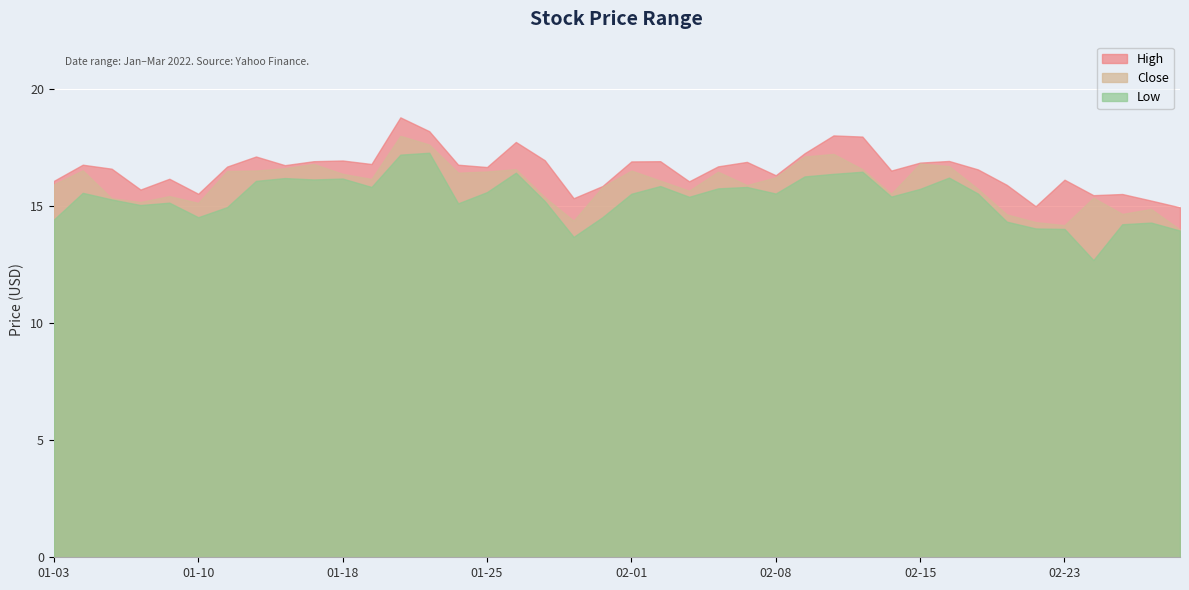

Where does the Low series first go above 15?

2022-01-04